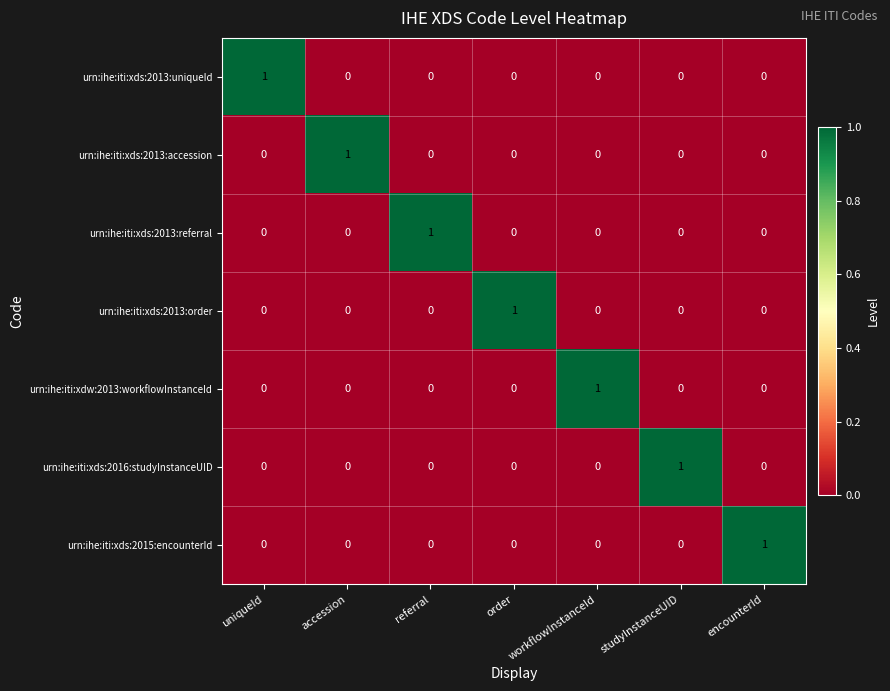

At which label does urn:ihe:iti:xds:2015:encounterId reach its peak?

encounterId